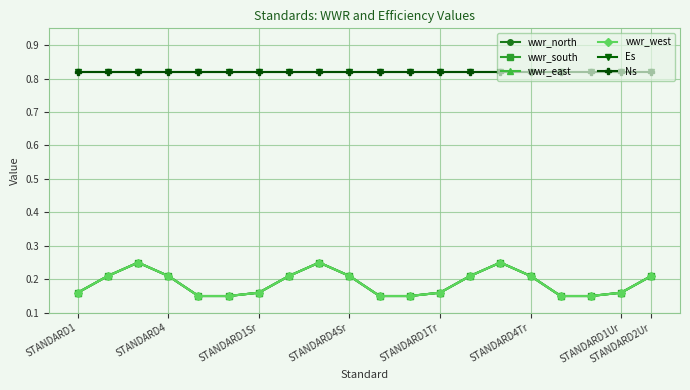

Which label corresponds to the largest value in the chart?

STANDARD1